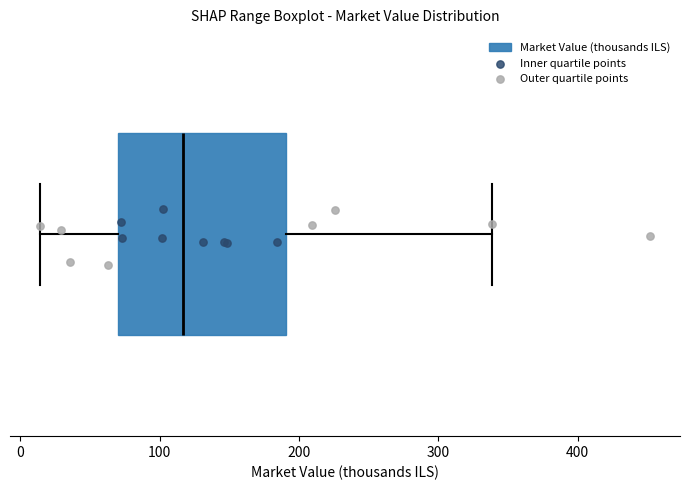

Where is the left edge of the box on the x-axis? The values are not printed on the chart, so give them approximately, as read against the axis.

70